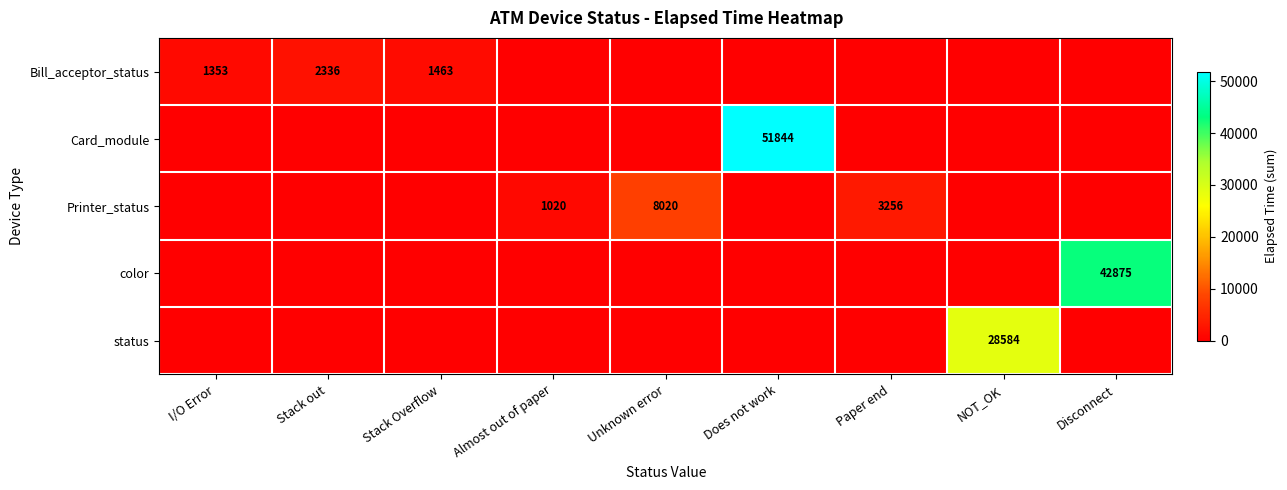

True or false: Bill_acceptor_status has a value of 2336 at Stack out.

True